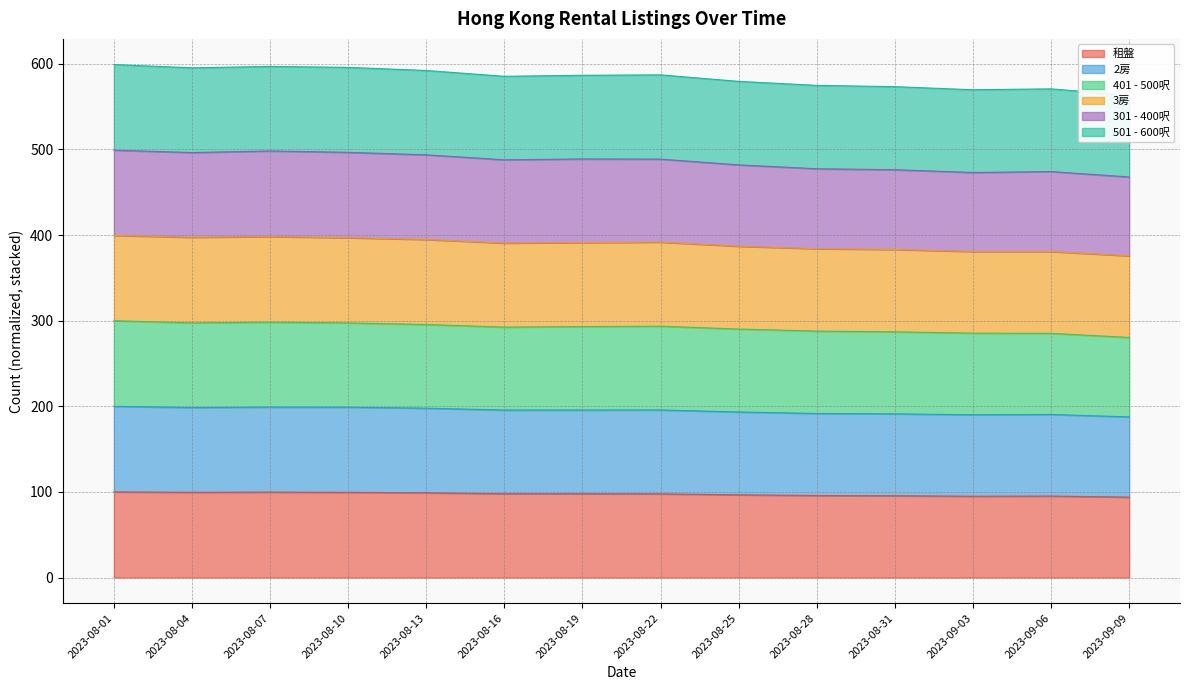

Where is 2房 nearest to the value 193?

2023-08-25